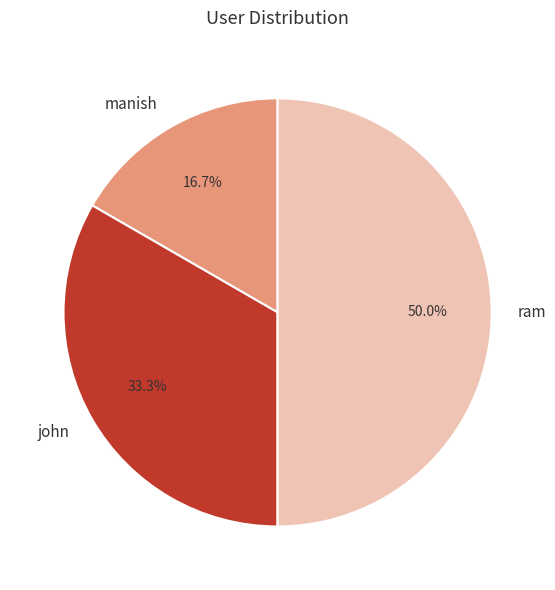

What is the total percentage of ram and john?

83.3%